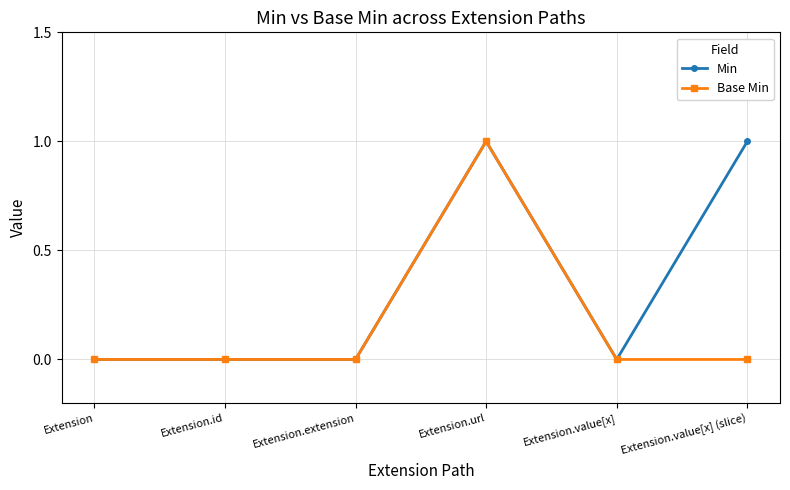

Rank the series by their average value, from highest to lowest.

Min, Base Min